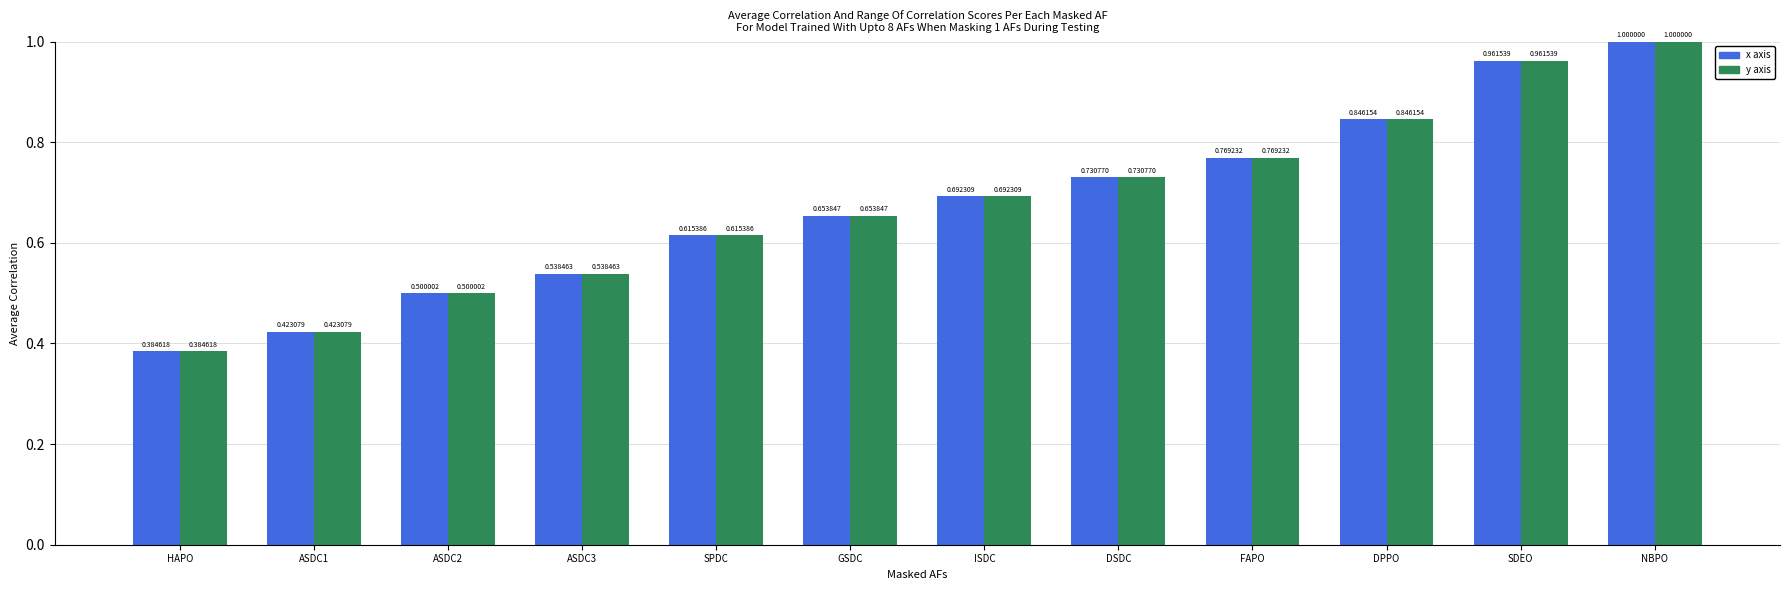

At which category is the sum across all series the highest?

NBPO